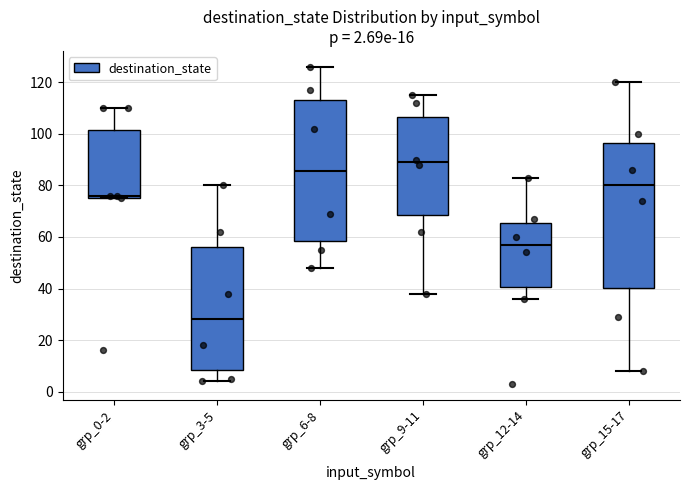

Which box has the lowest median line?

grp_3-5